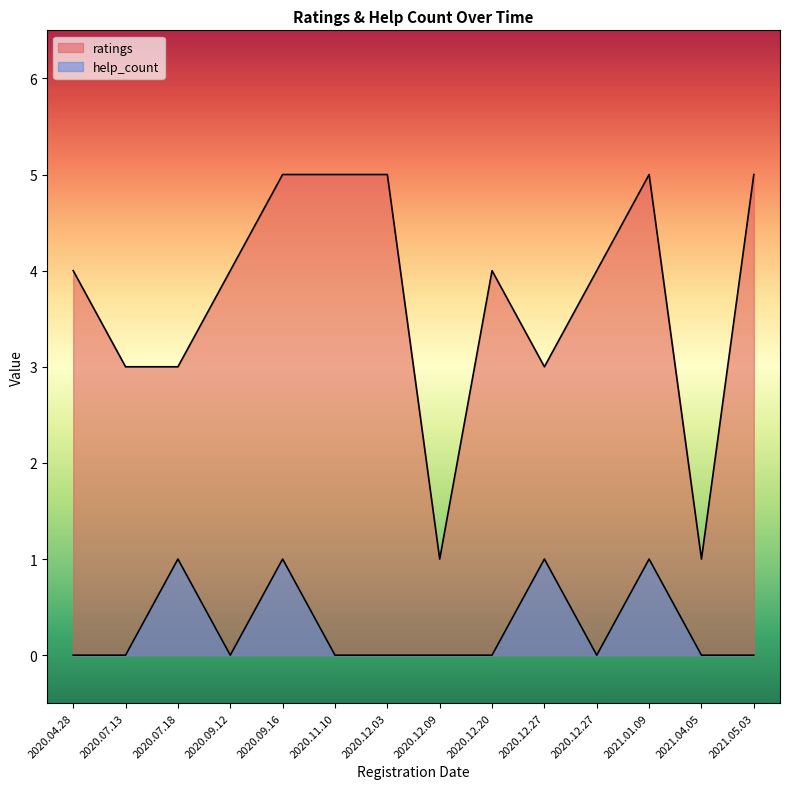

How many lines are shown in the chart?

2